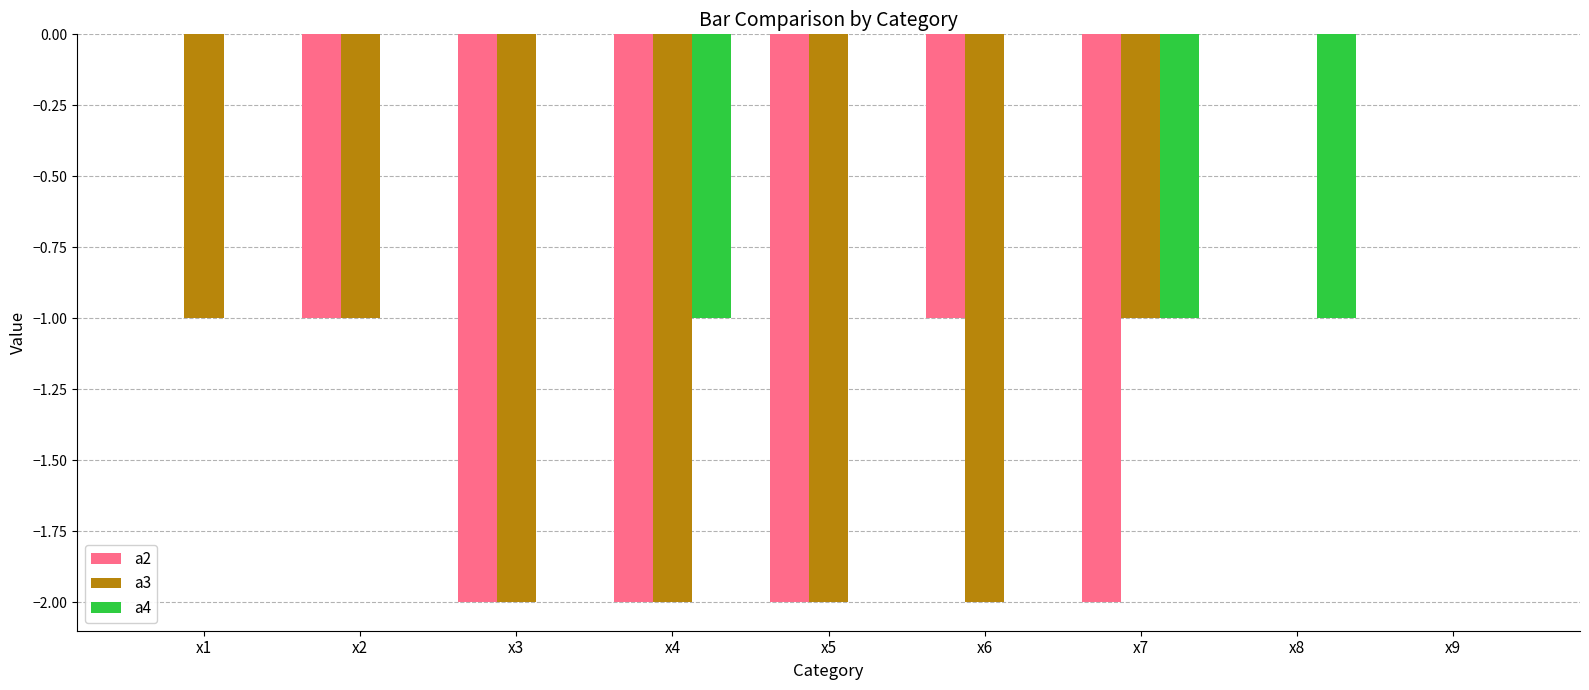

Is the value of a2 at x3 greater than the value of a4 at x7?

No